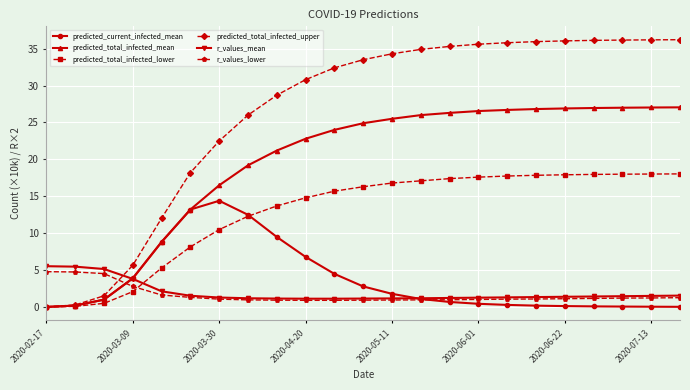

Which series has the widest spread of values?

predicted_total_infected_upper